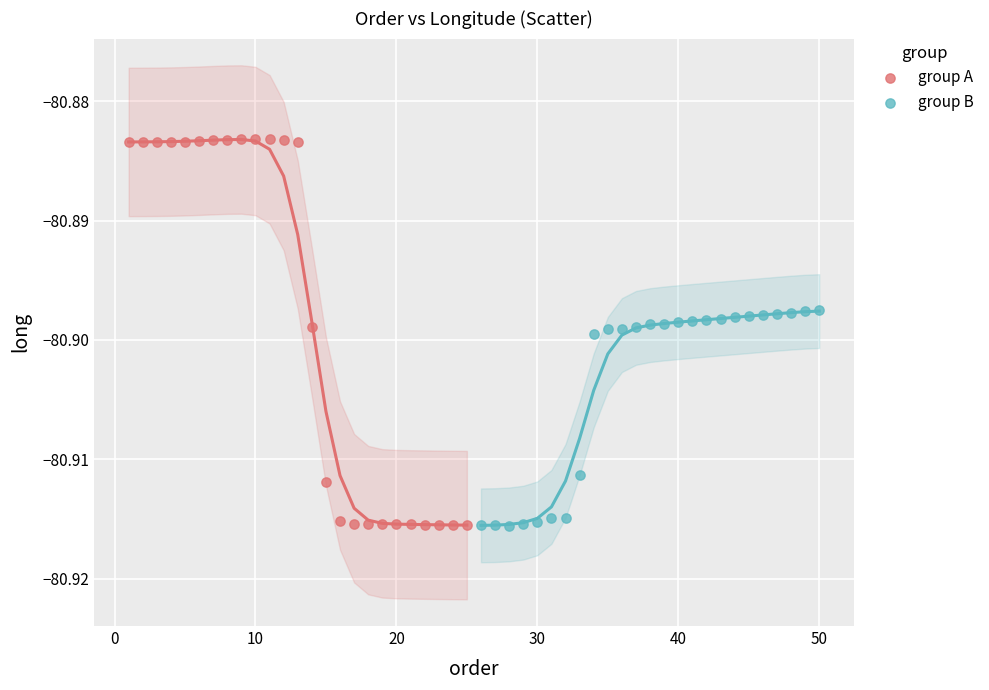

Which series has the widest spread of Y values?

group A